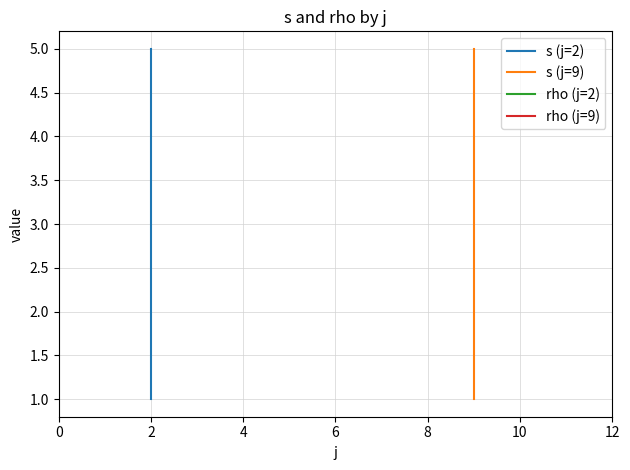

At which label is s closest to 3?

2